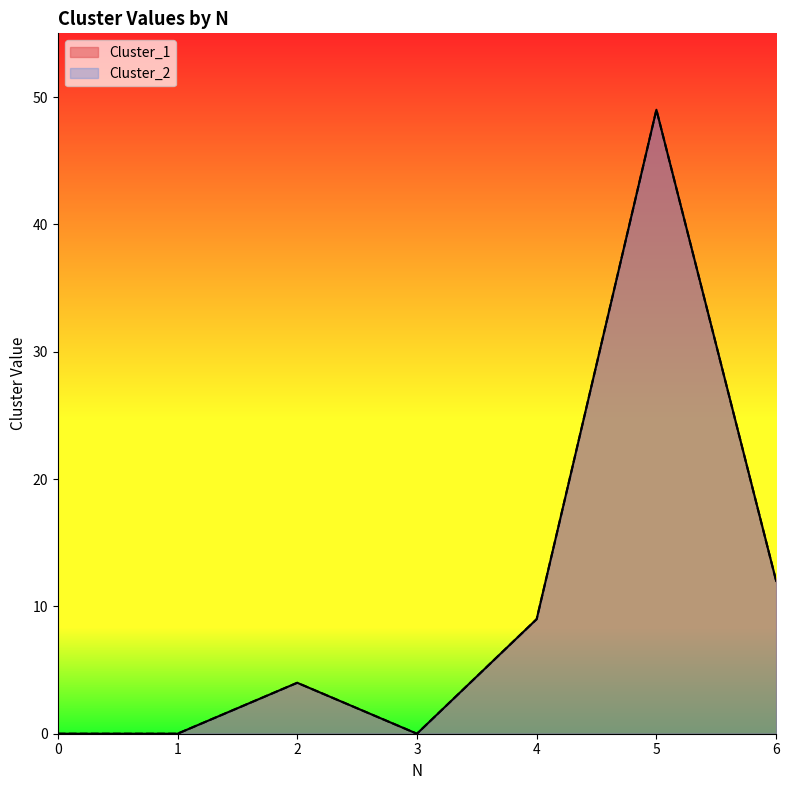

What is the difference between the maximum and minimum values in the Cluster_1 series?

49